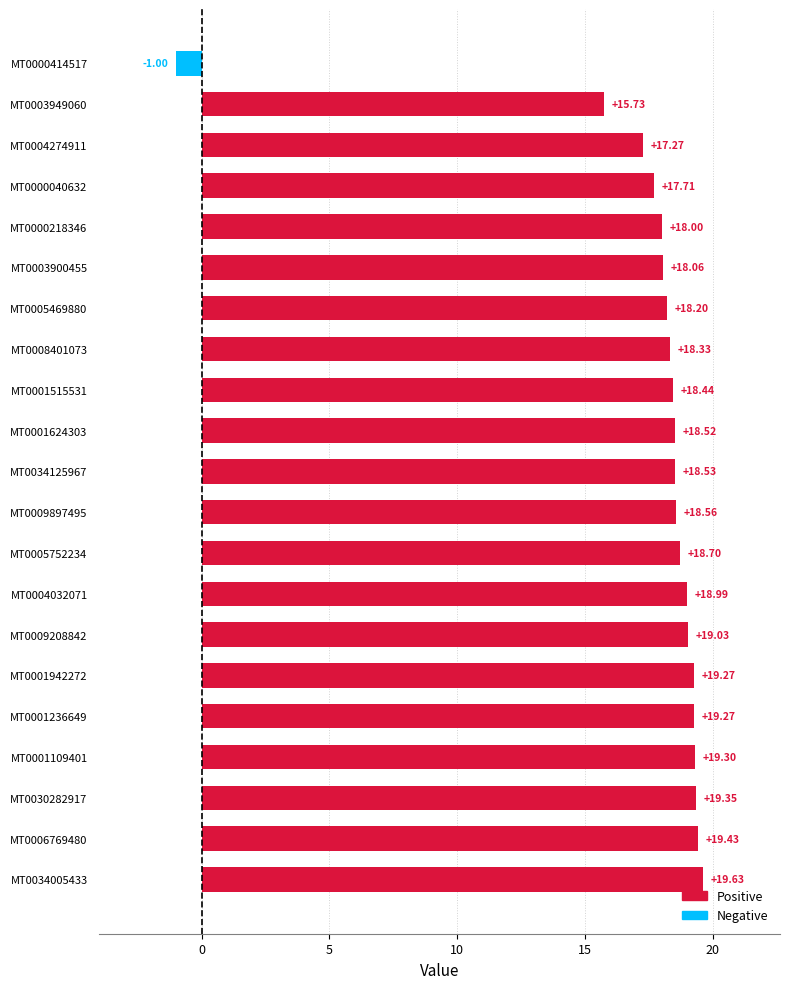

What is the smallest value displayed?

-1.0